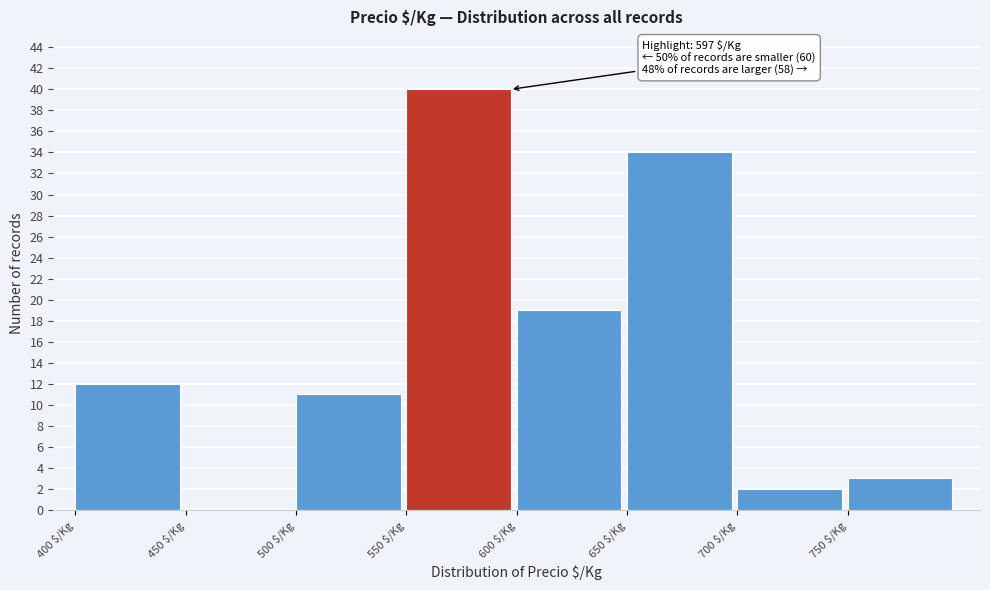

Over which range of the x-axis is the bar tallest?

550 to 600